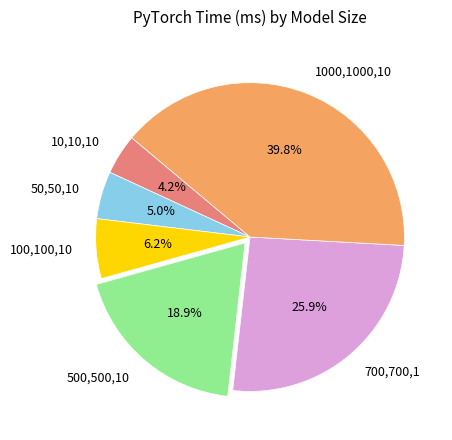

Which category has the biggest portion of the pie?

1000,1000,10